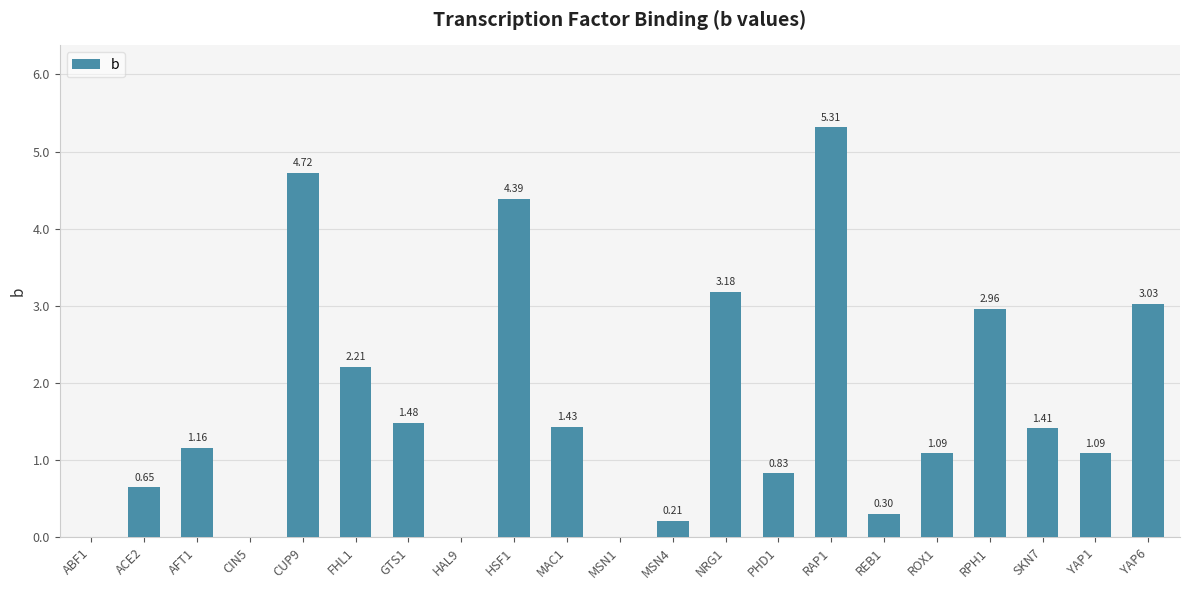

The value at ABF1 is 2.3. True or false?

False